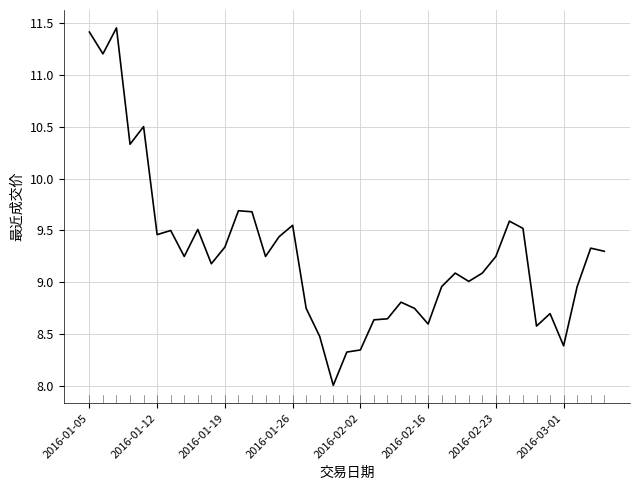

What is the difference between the maximum and minimum values?

3.4